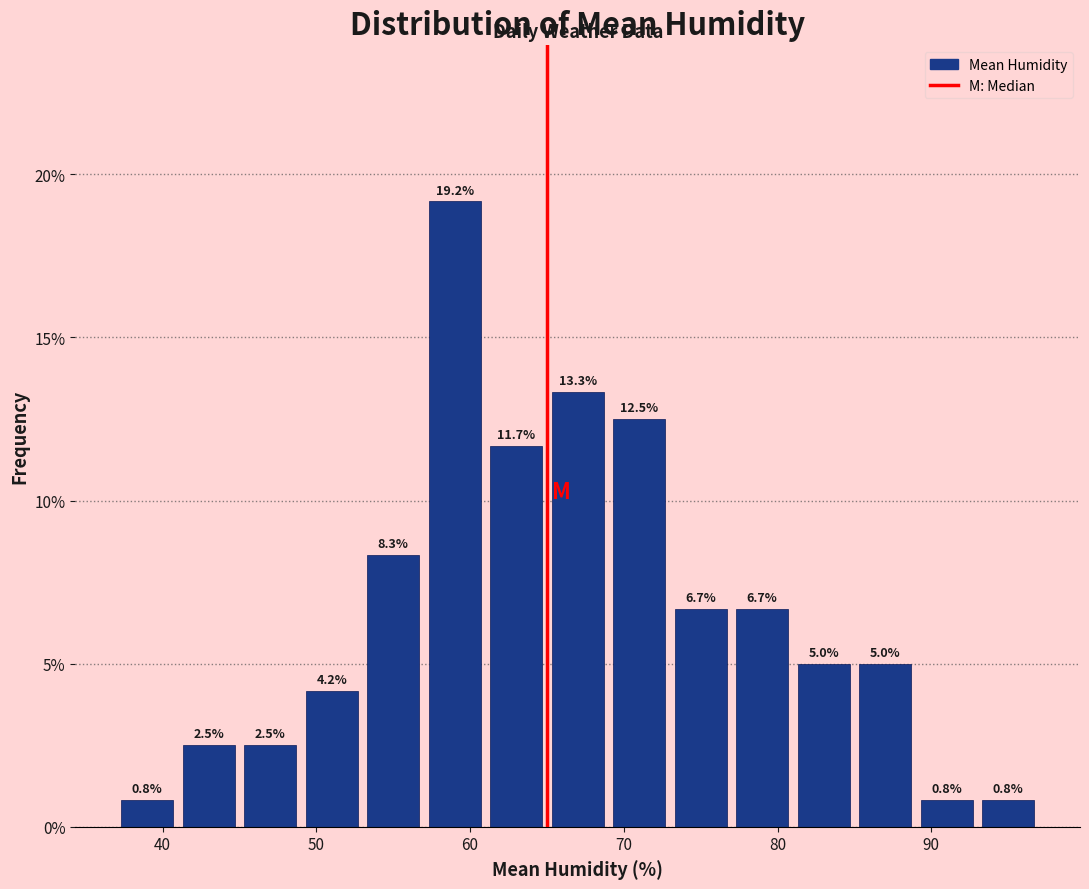

Which range on the x-axis has the tallest bar?

57 to 61